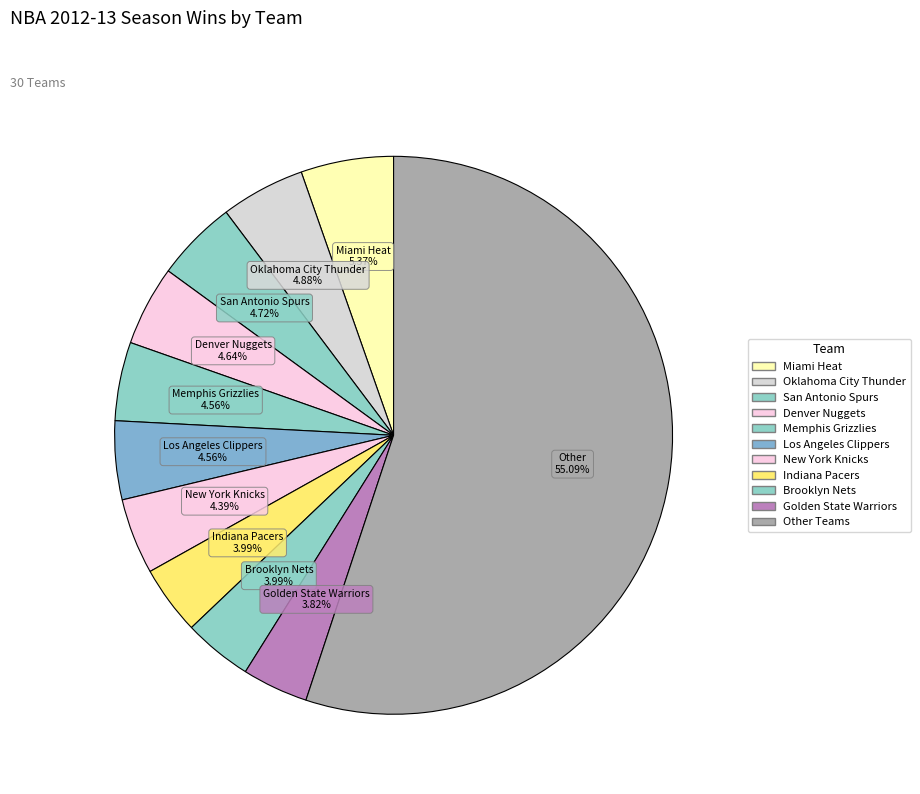

Count the number of slices in the pie.

11